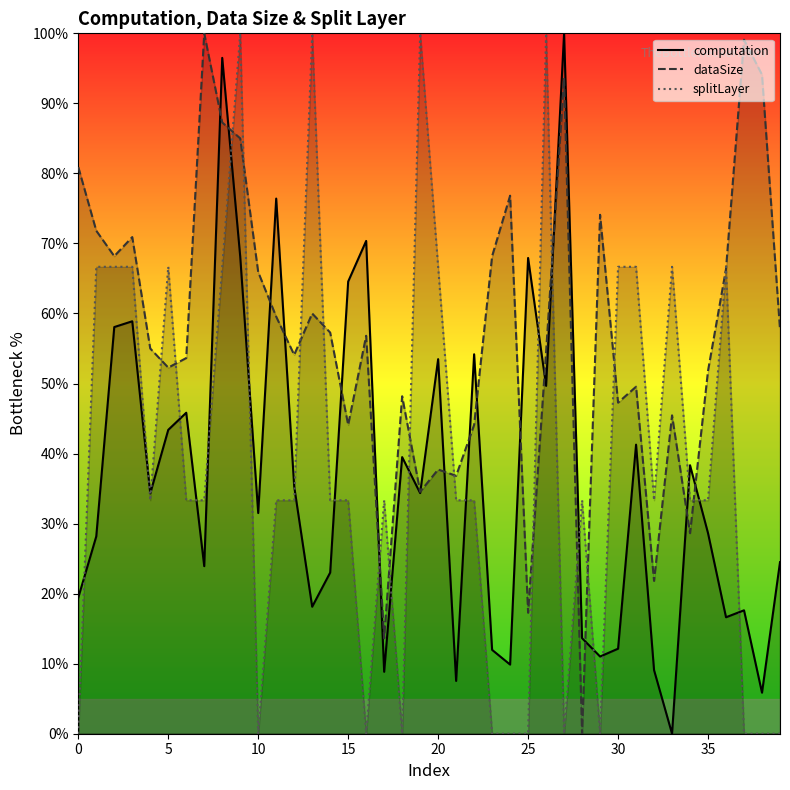

Which category has the highest value in the computation series?

27